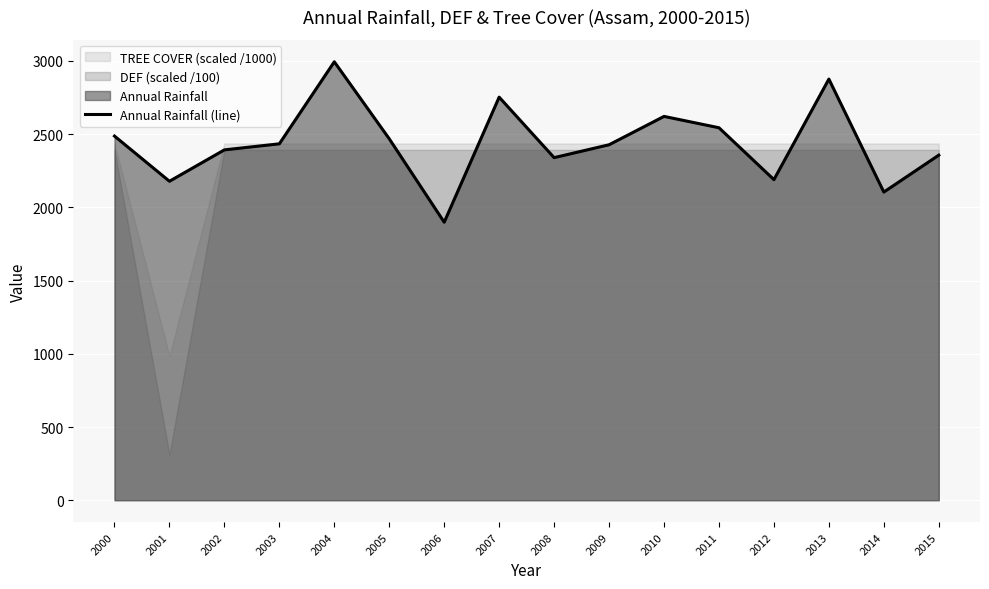

Read the value at 2015.

2356.7